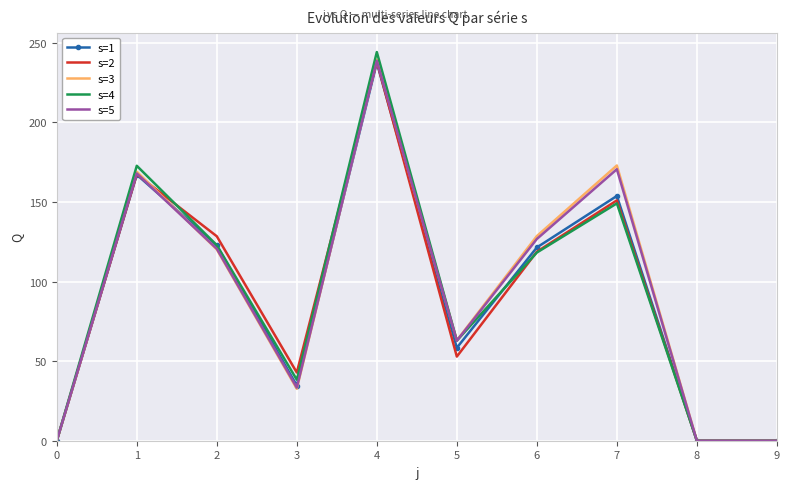

Which series has the widest spread of values?

s=4